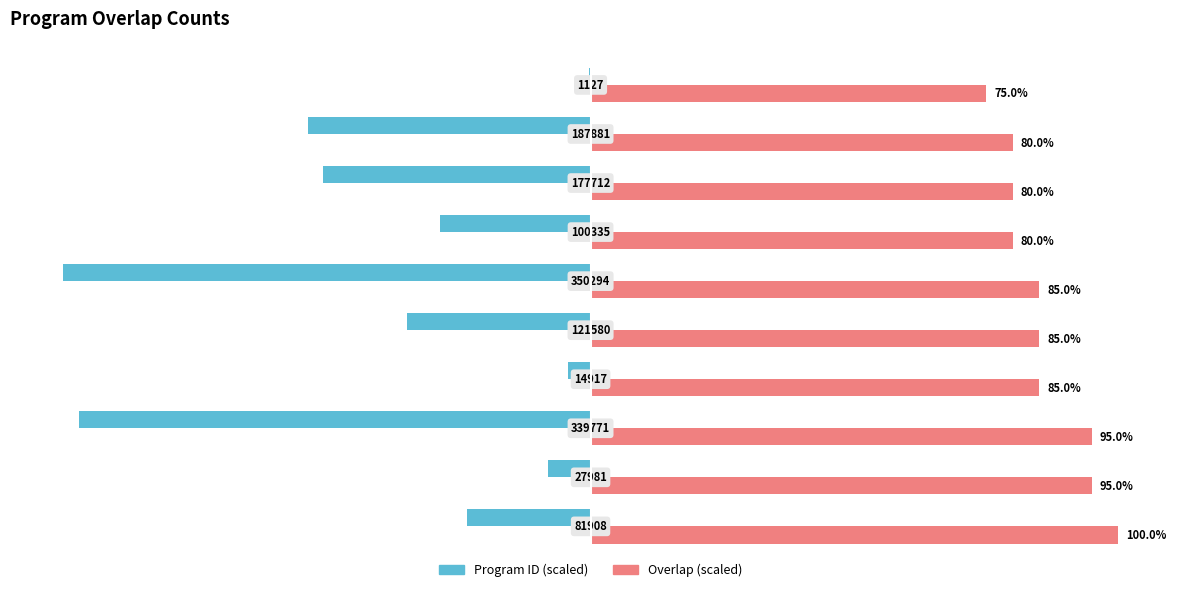

Reading left to right, list all the values displayed in this chart.

Program ID (scaled): −125=-23.4	−100=-8.0	−75=-97.0	−50=-4.3	−25=-34.7	0=-100.0	25=-28.6	50=-50.7	75=-53.6	100=-0.3
Overlap (scaled): −125=100.0	−100=95.0	−75=95.0	−50=85.0	−25=85.0	0=85.0	25=80.0	50=80.0	75=80.0	100=75.0